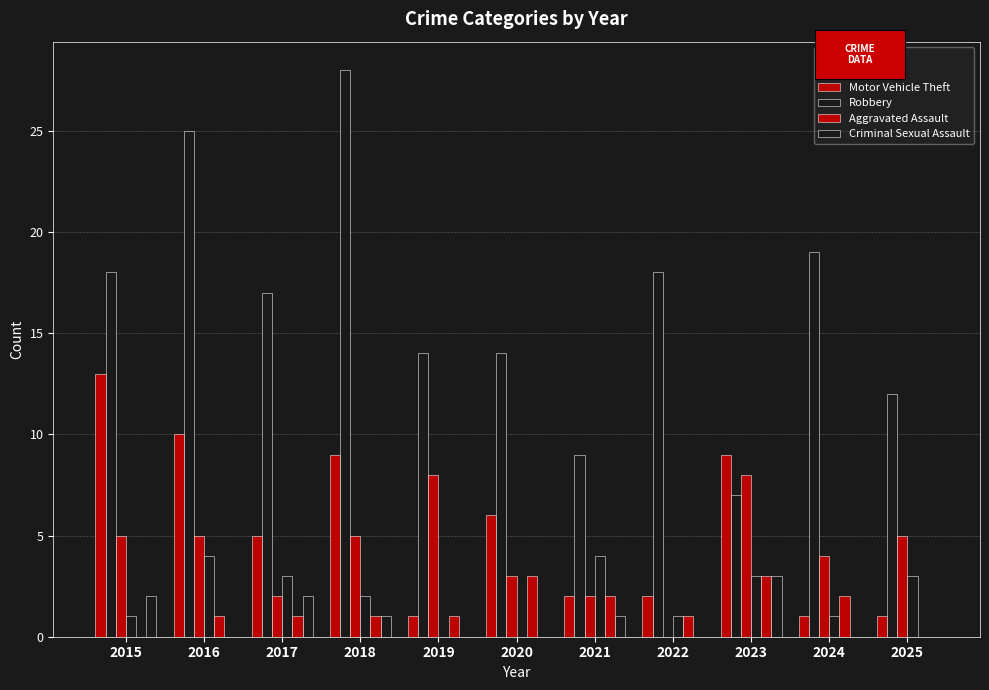

Does the chart contain stacked bars?

No